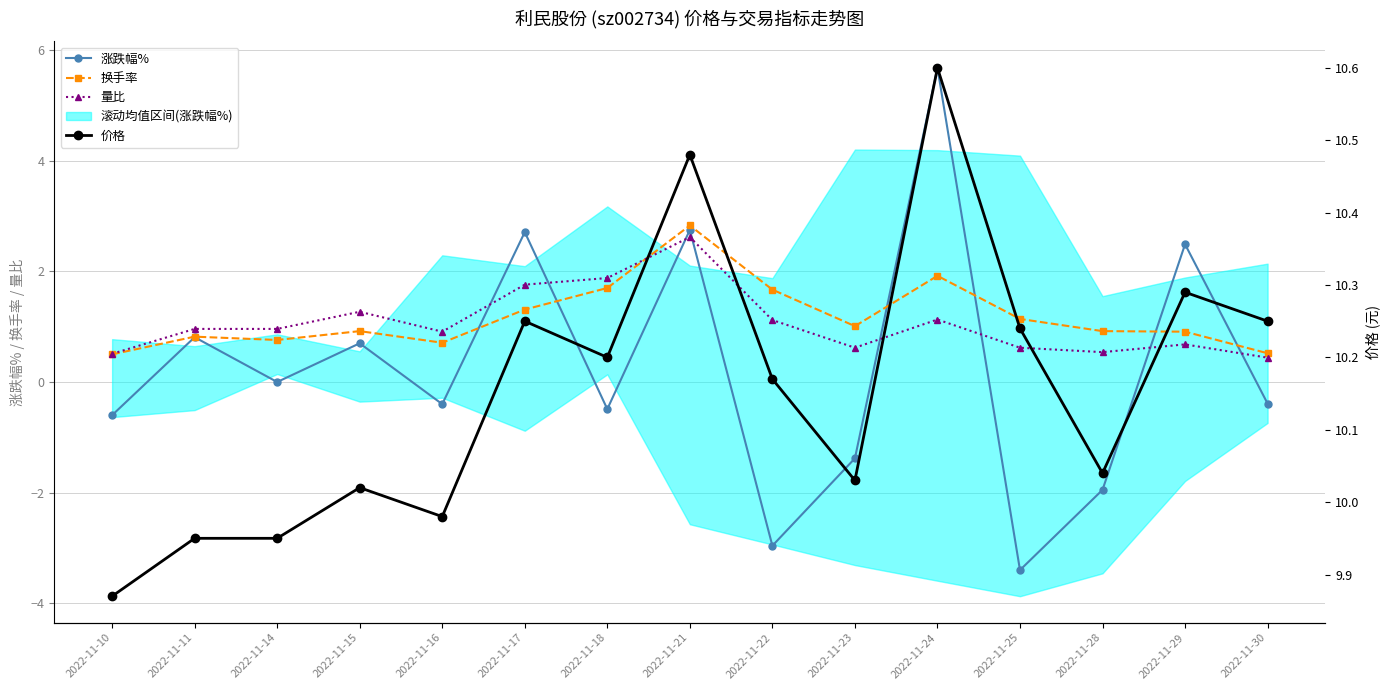

At which label does 涨跌幅% reach its minimum?

2022-11-25